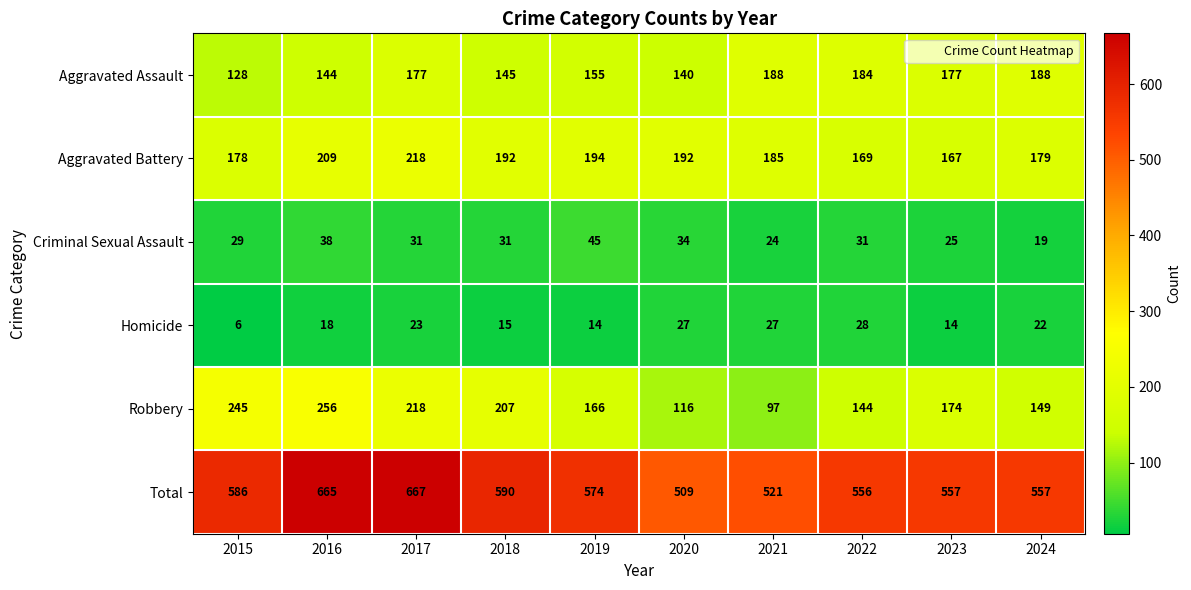

What is the approximate value of Homicide at 2024?

22